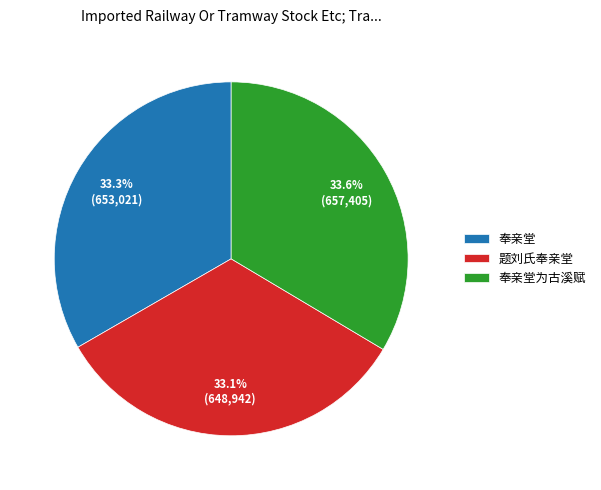

To the nearest percent, what percentage of the pie is 奉亲堂为古溪赋?

34%